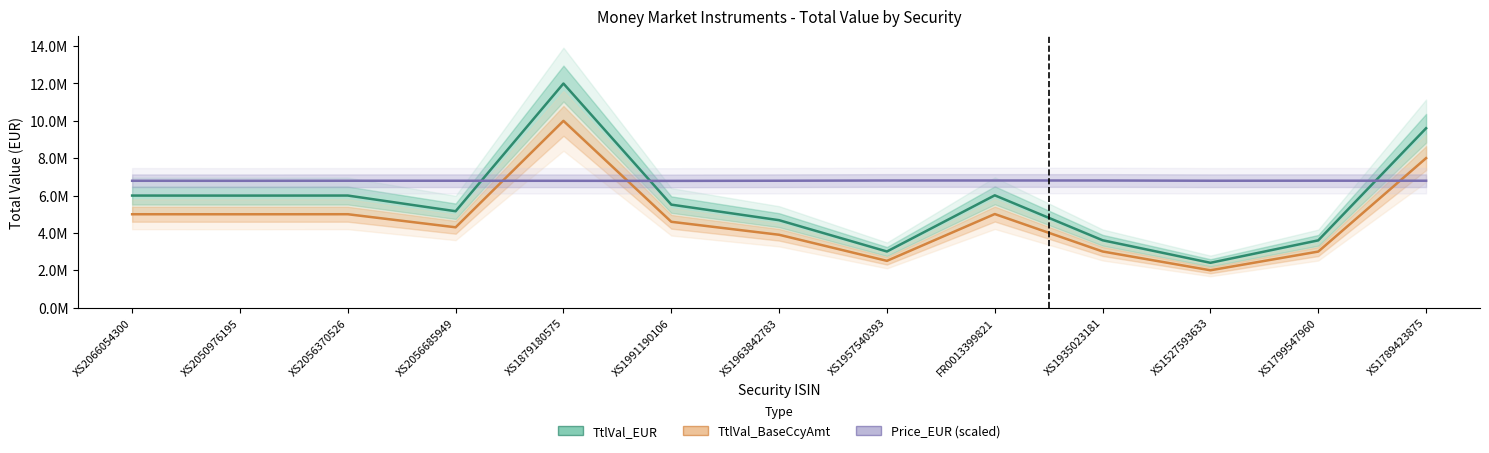

What is the total value across all series at FR0013399821?

17828338.5